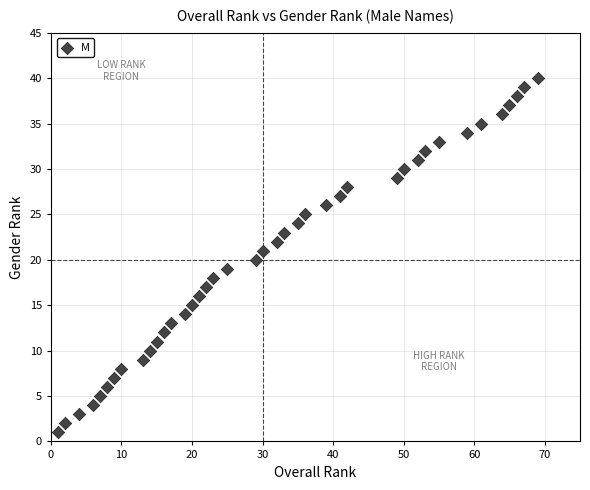

What is the range of Y values (max minus min)?

39